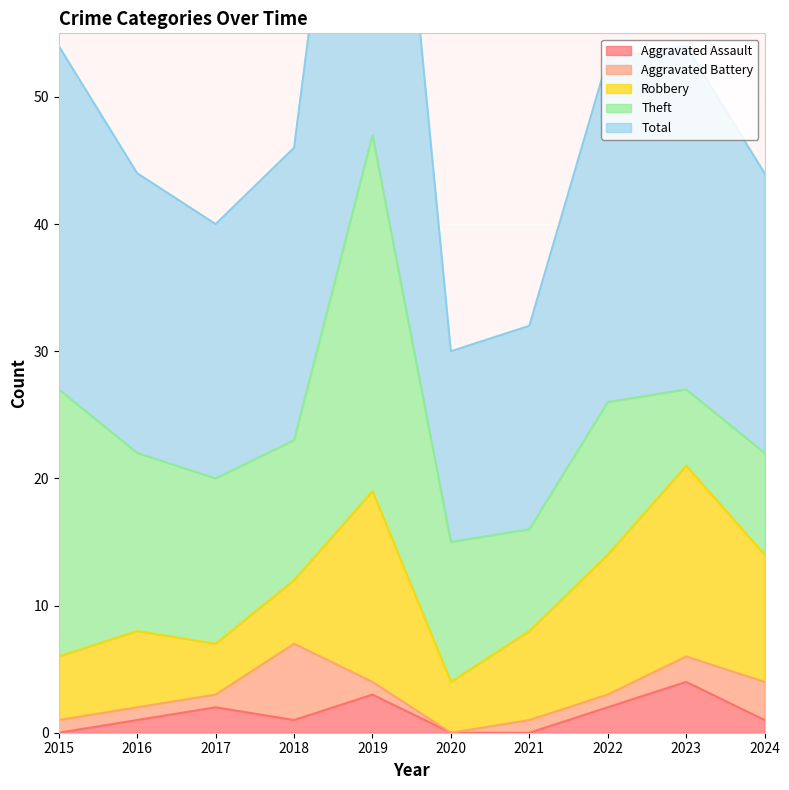

What is the difference between the second highest and minimum values in the Theft series?

15